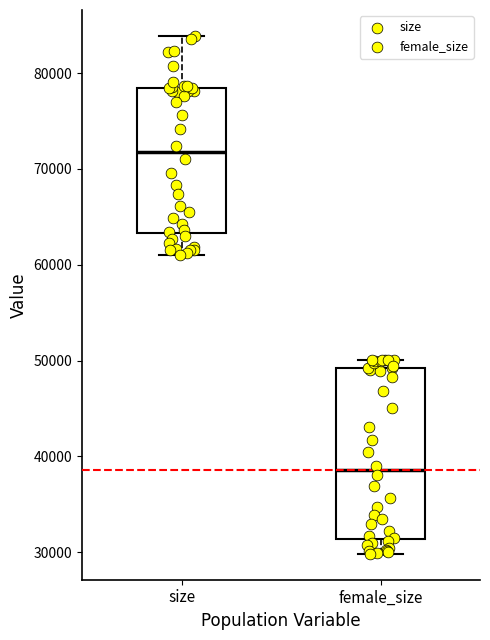

Reading left to right, read every box against the y-axis: the position of its median line, the range the box covers, and the ends of its whiskers. The values are not printed on the chart, so give them approximately, as read against the axis.

size: median 72000, box 63000 to 78000, whiskers 61000 to 84000
female_size: median 39000, box 31000 to 49000, whiskers 30000 to 50000